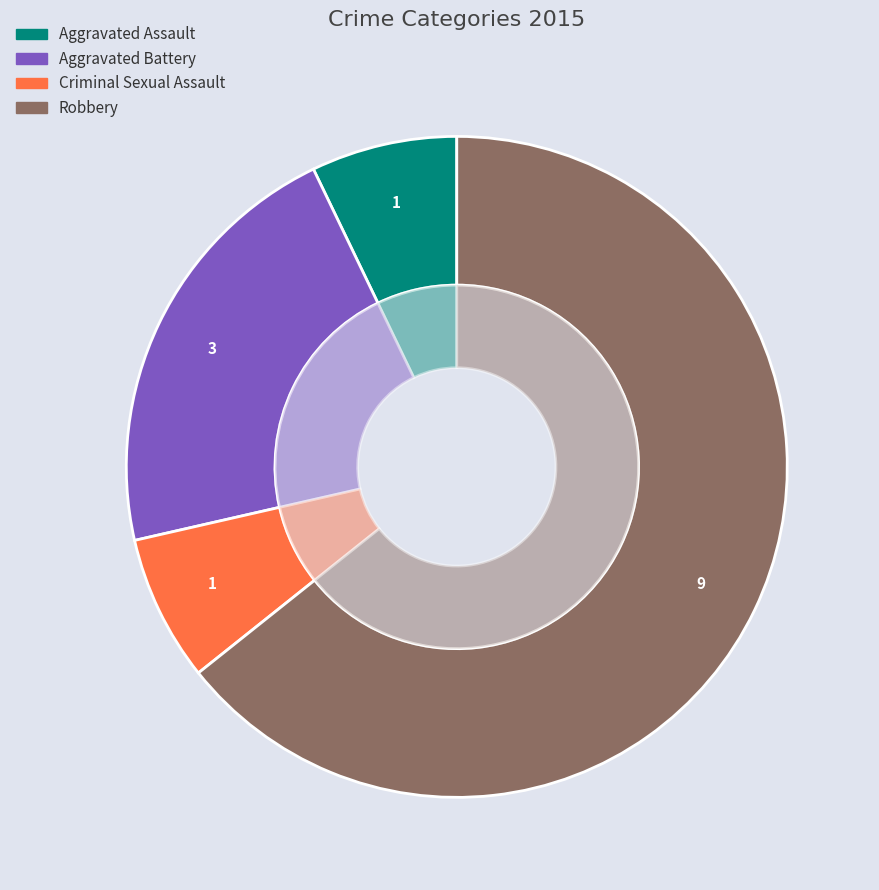

To the nearest percent, what portion does Aggravated Assault represent?

7%